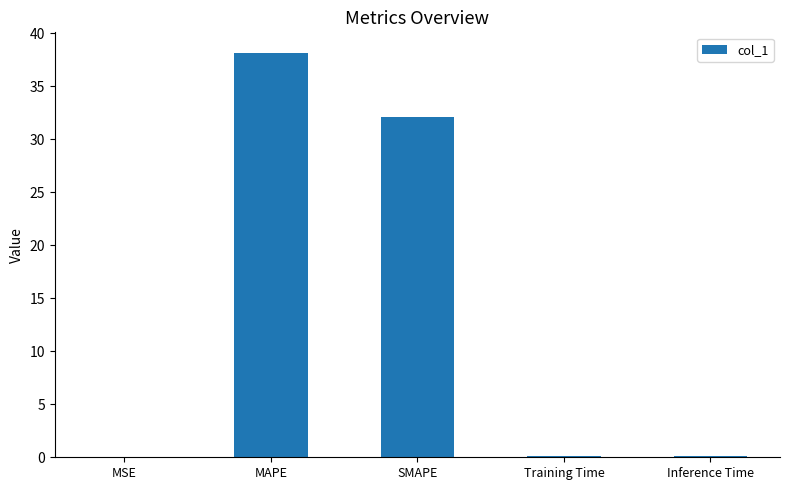

Which category has the highest value across all series?

MAPE